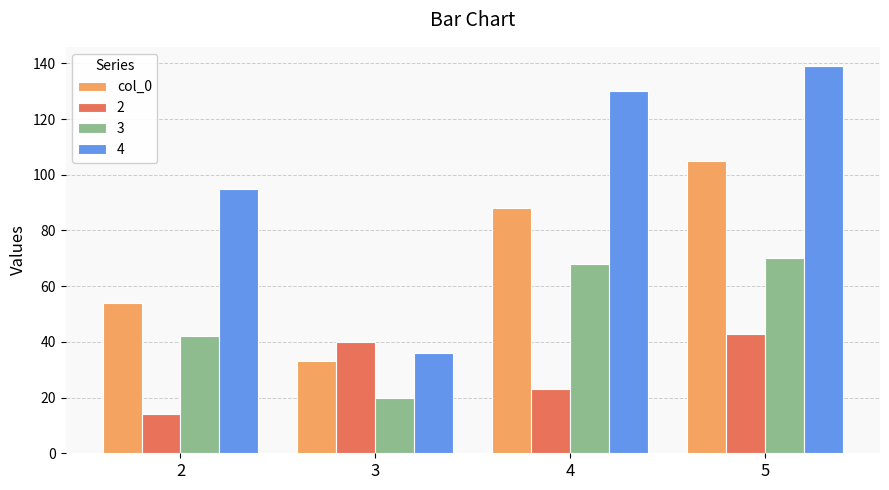

What is the average value of the 3 series?

50